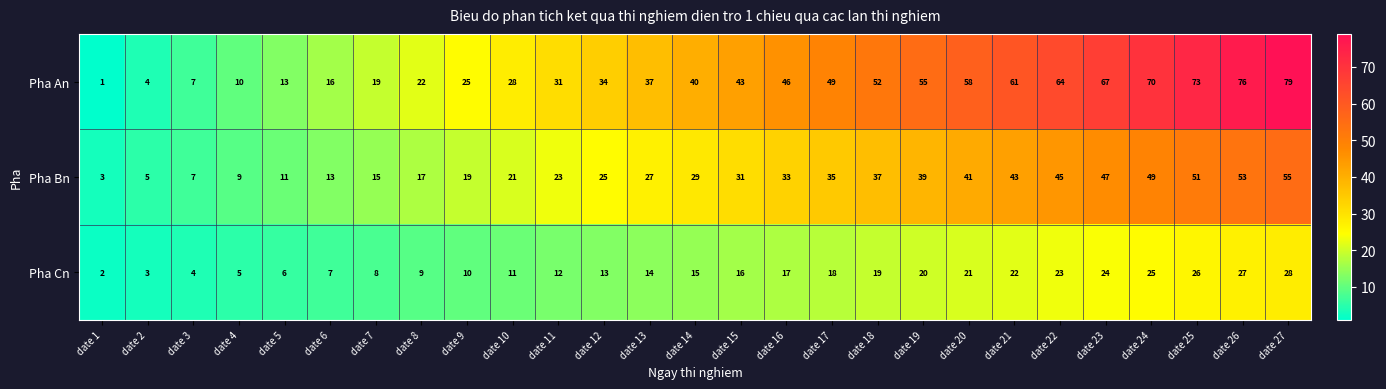

What is the minimum value shown in the chart?

1